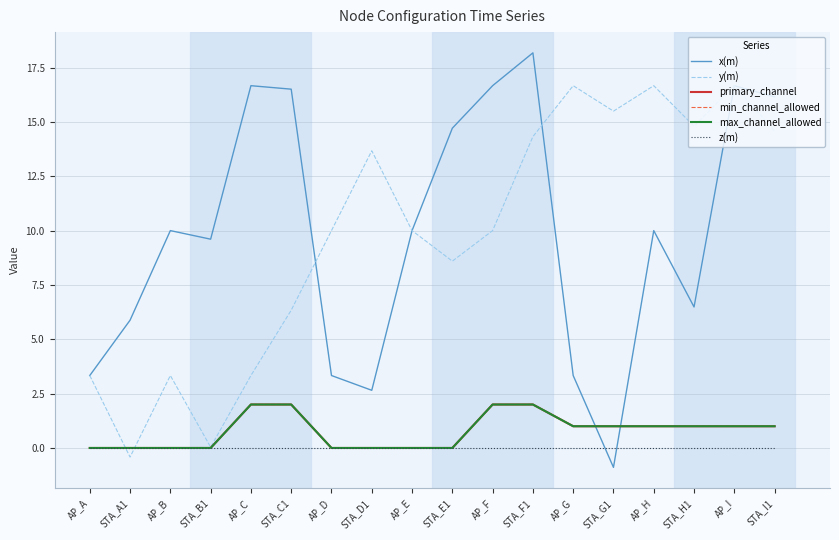

Is this an area chart (filled region under the line)?

No